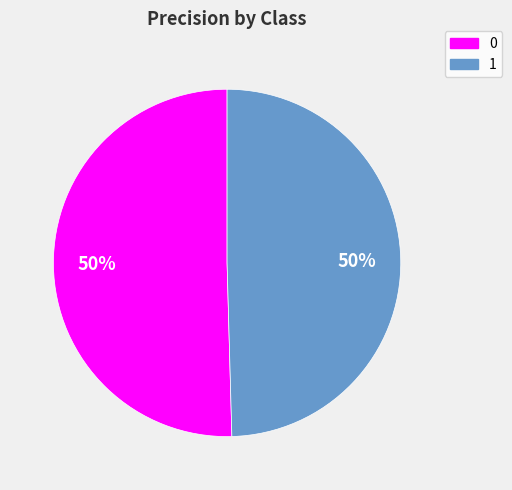

Do 1 and 0 together represent more than half of the pie?

Yes